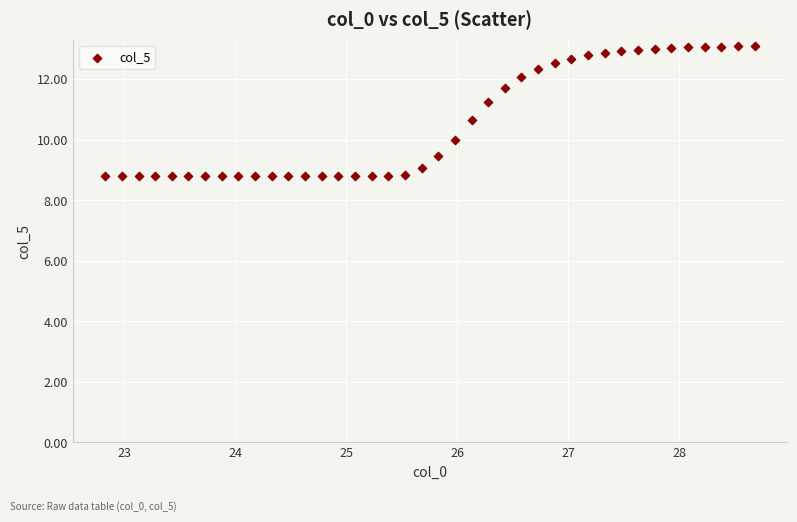

What is the range of X values (max minus min)?

5.9